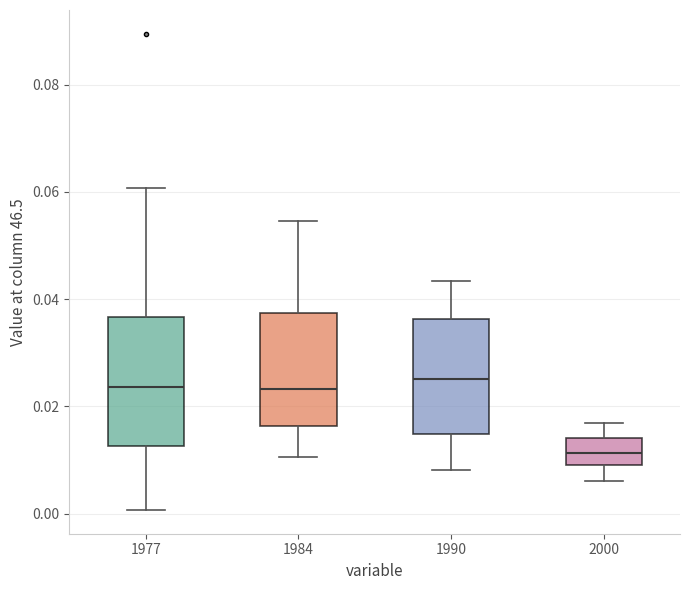

Where is the upper edge of the box at x = 1977 on the y-axis? The values are not printed on the chart, so give them approximately, as read against the axis.

0.036